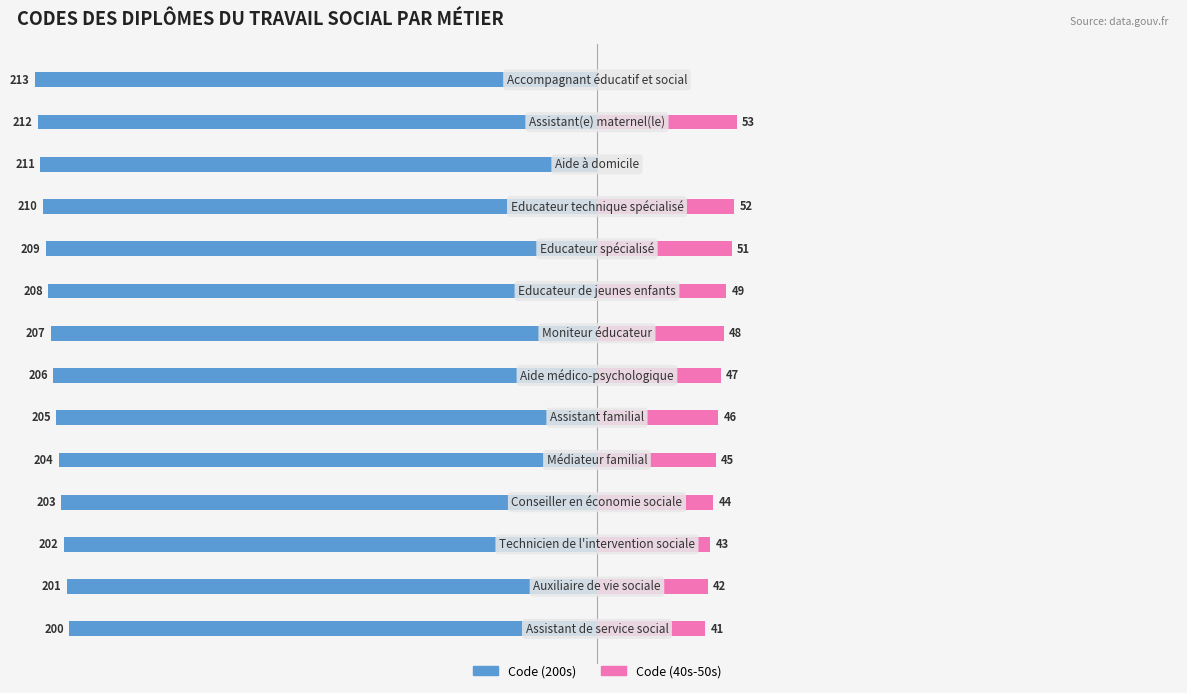

What is the total value across all series at 6?

-159